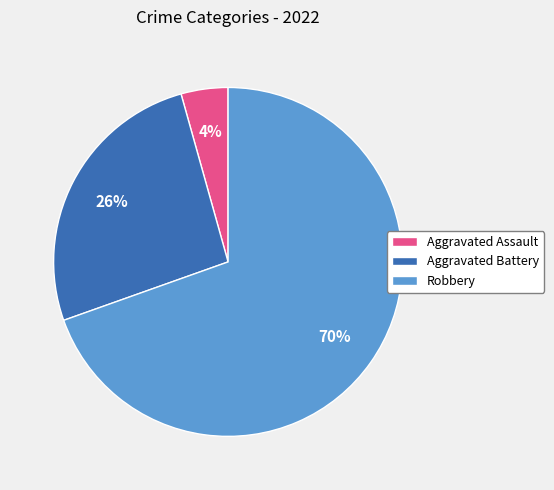

Between Aggravated Battery and Robbery, which is larger?

Robbery